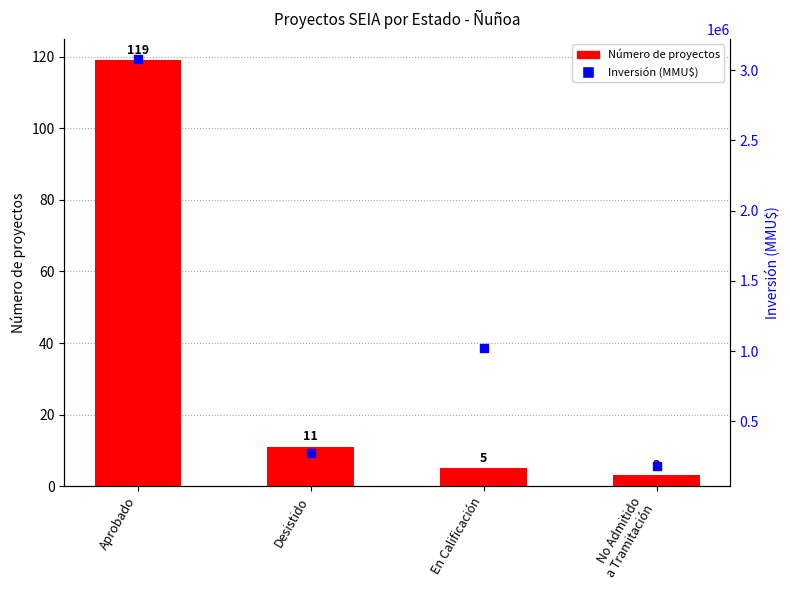

List the series in order of their peak value, highest first.

Inversión (MMU$), Número de proyectos